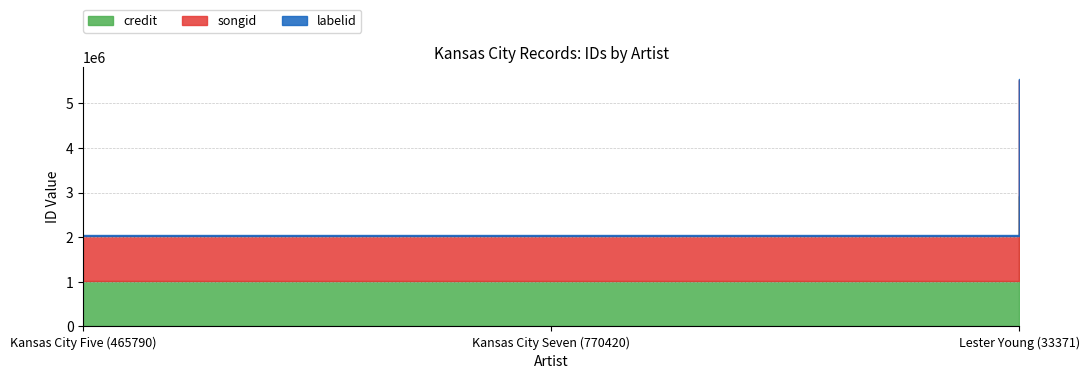

Read the songid value at Kansas City Seven (770420).

1001237